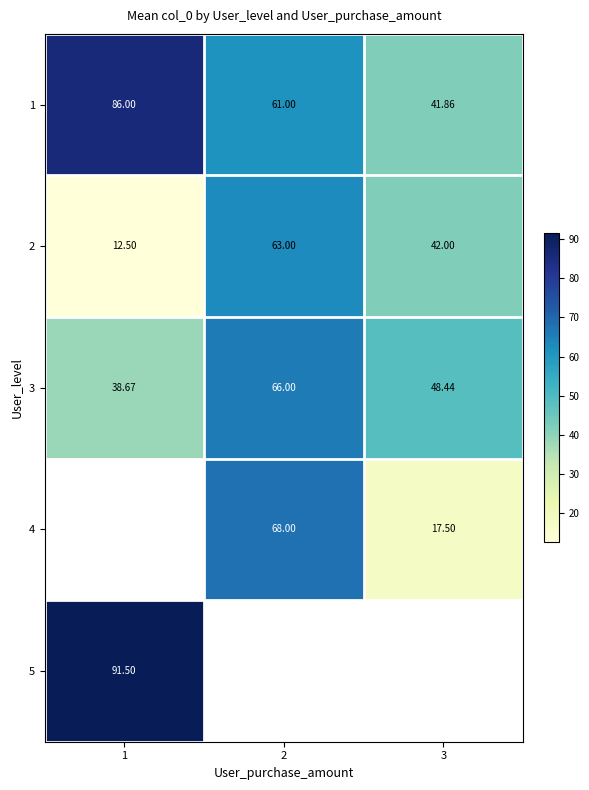

How many data points in 3 are above 48?

2